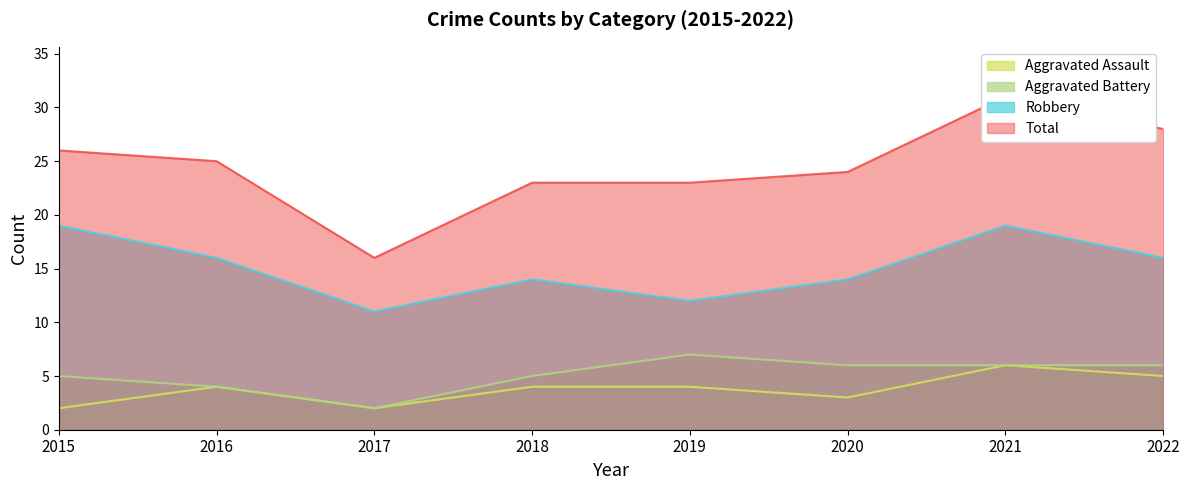

At how many categories does at least one series exceed 23?

5